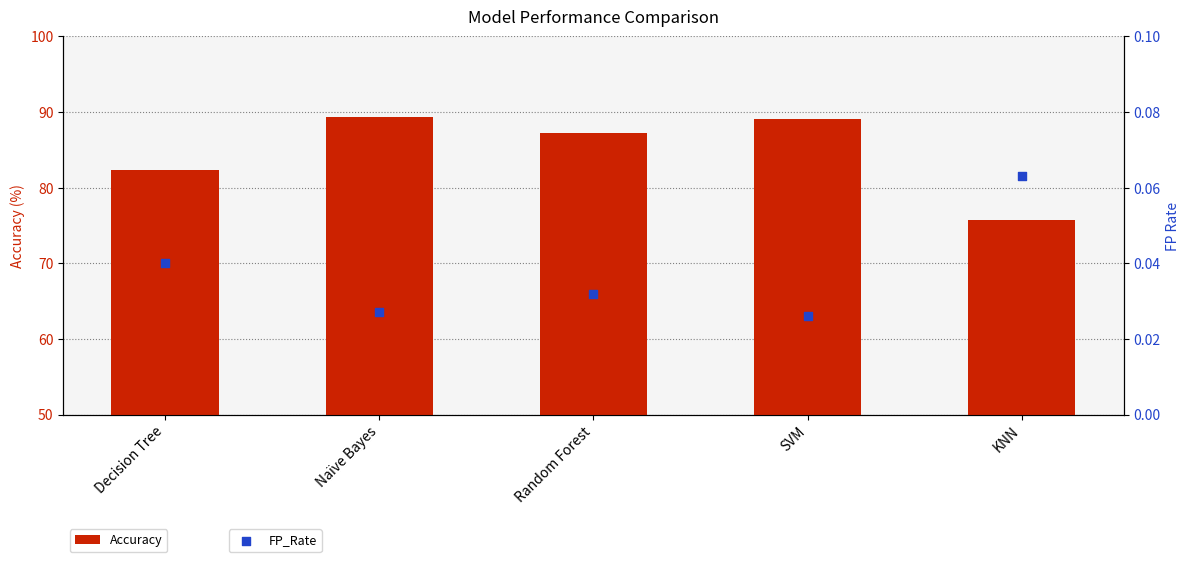

Is the value of Accuracy at Random Forest greater than the value of FP_Rate at Naïve Bayes?

Yes